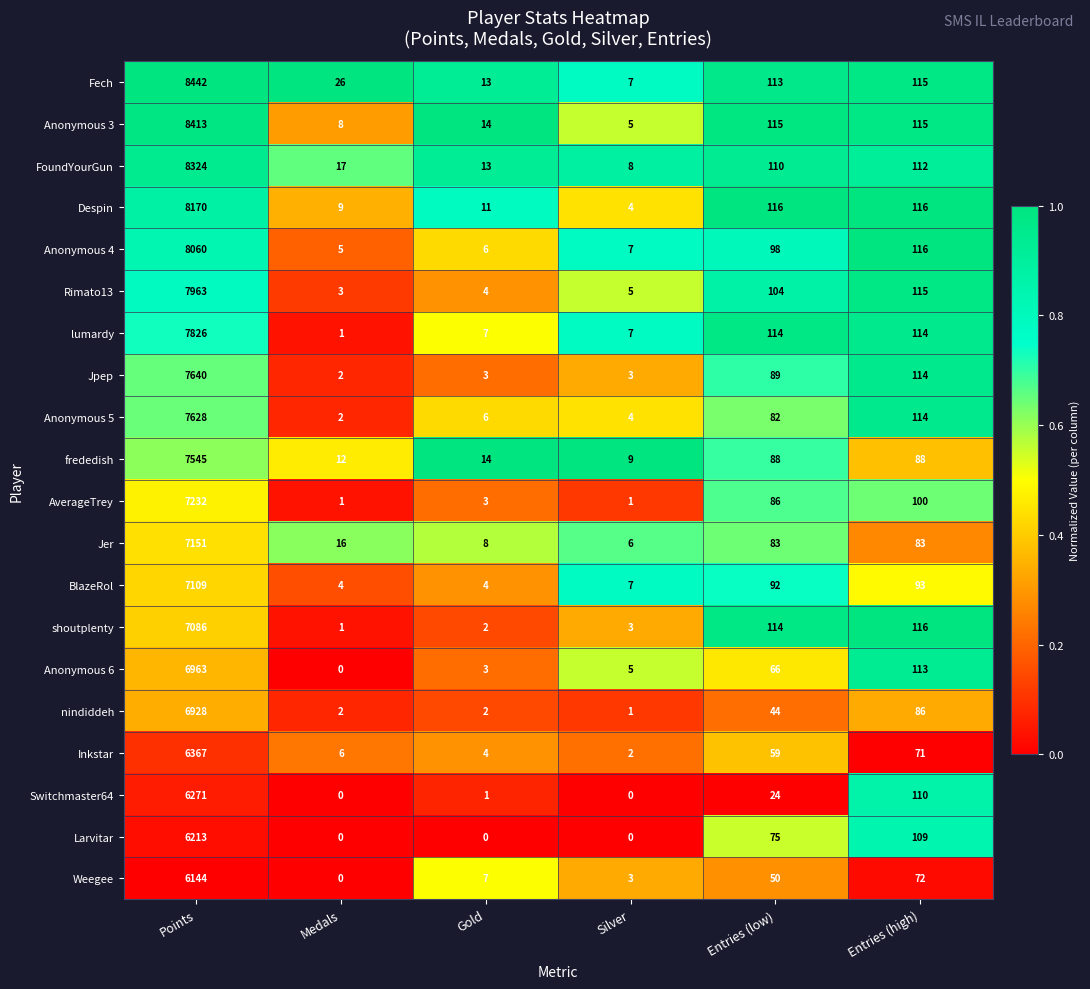

Is it true that lumardy equals 3 at Silver?

False